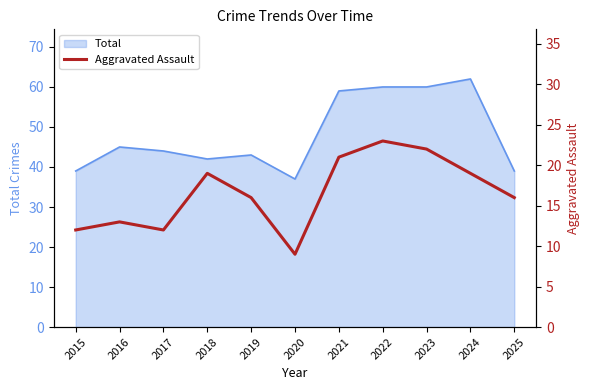

The value of Total at 2024 is 62. True or false?

True